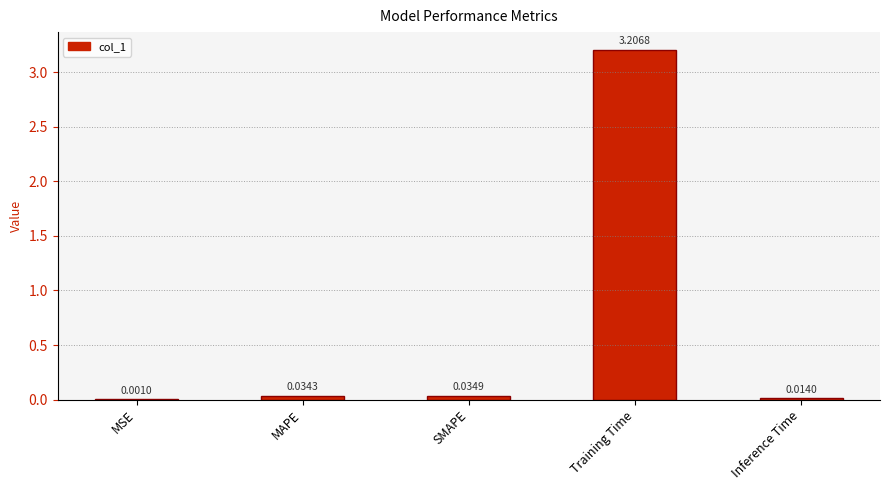

Where is the data nearest to the value 1?

SMAPE